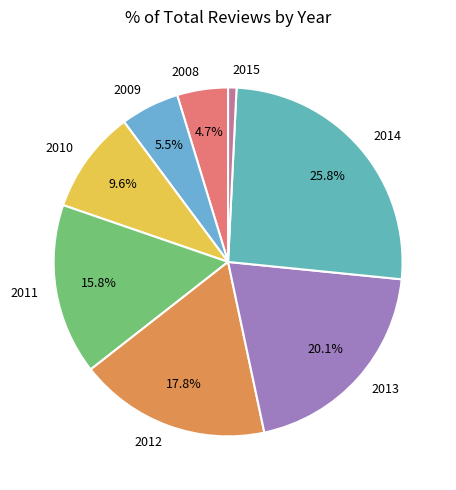

Rank the categories by value from lowest to highest.

2015, 2008, 2009, 2010, 2011, 2012, 2013, 2014